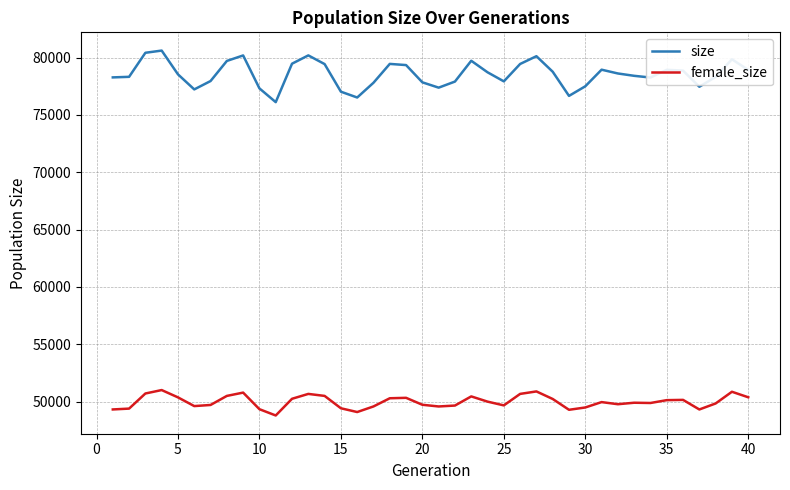

Which series has the largest total across all categories?

size